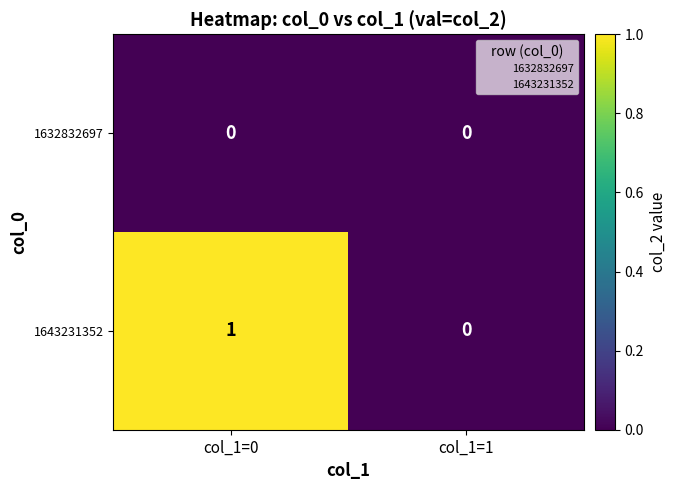

Between col_1=0 and col_1=1, which series saw the biggest shift?

1643231352